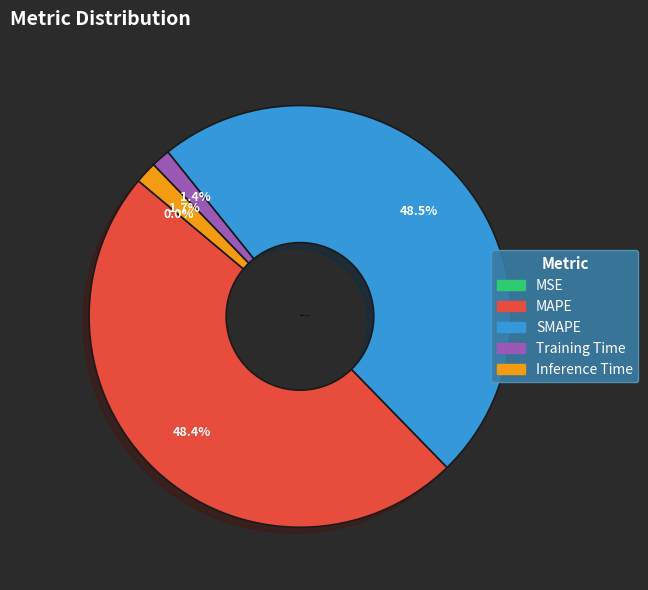

Does Training Time represent more than half of the total?

No